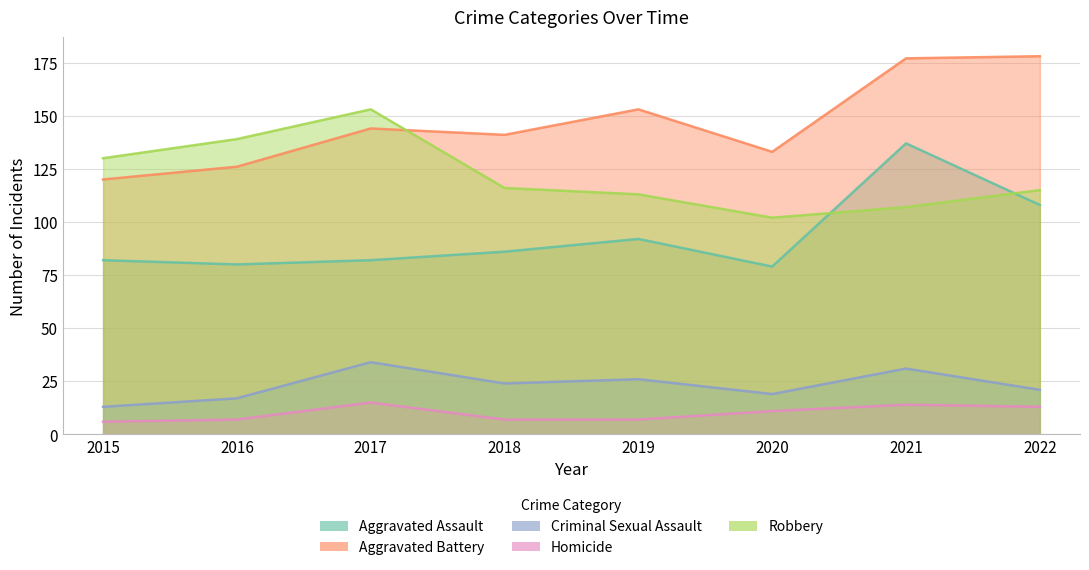

True or false: Aggravated Assault has a value of 79 at 2020.

True